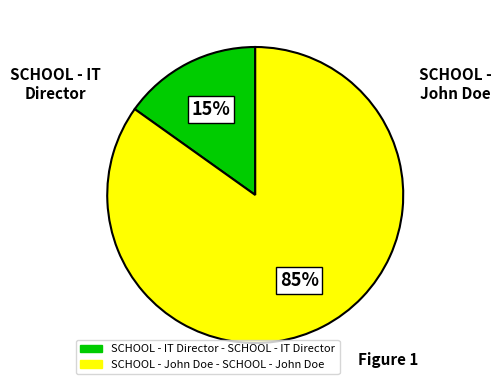

Does any single category account for the majority?

Yes